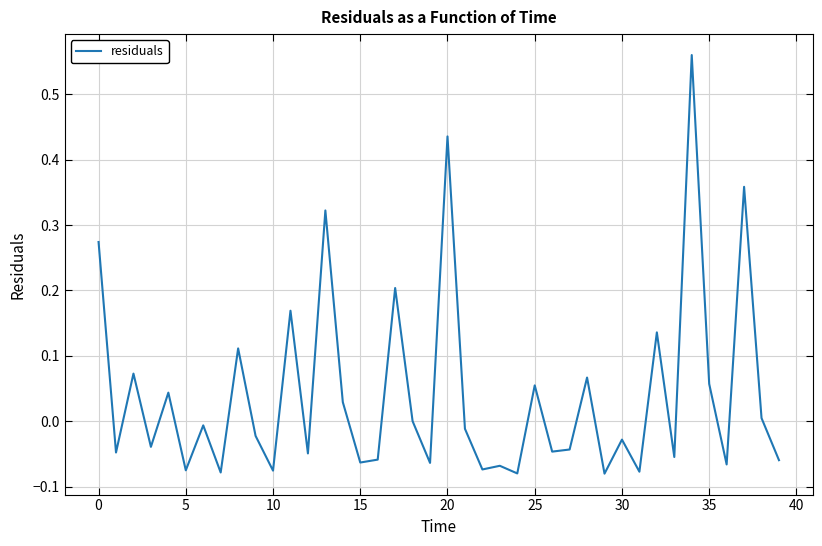

Which category has the highest value across all series?

34